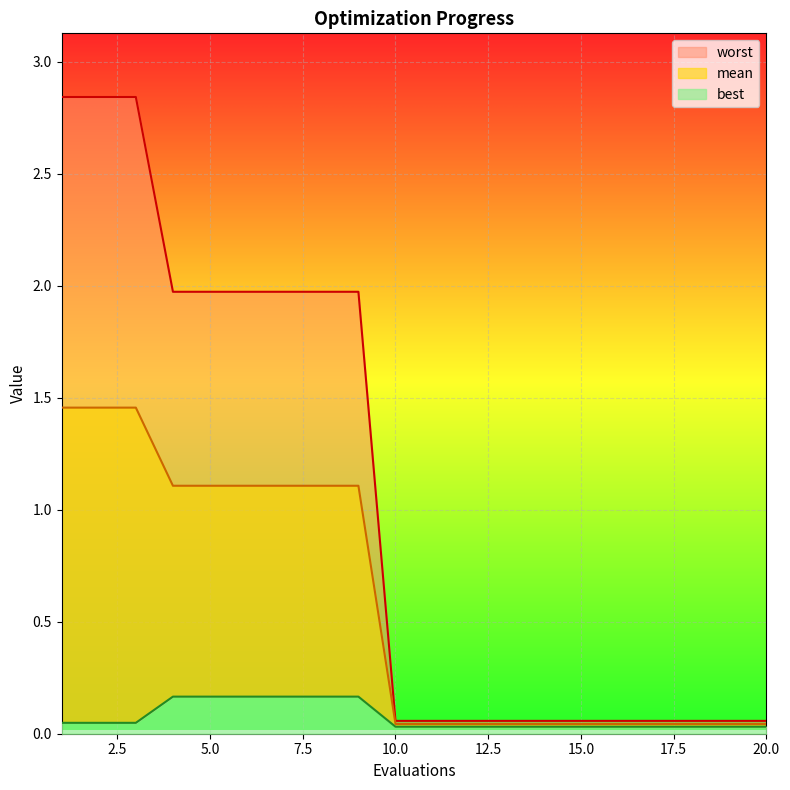

How many lines are shown in the chart?

3